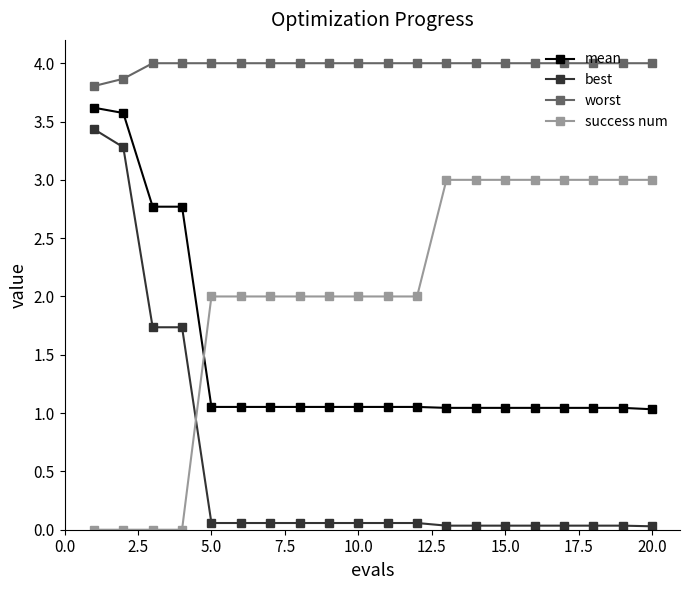

Which series has the largest total across all categories?

worst